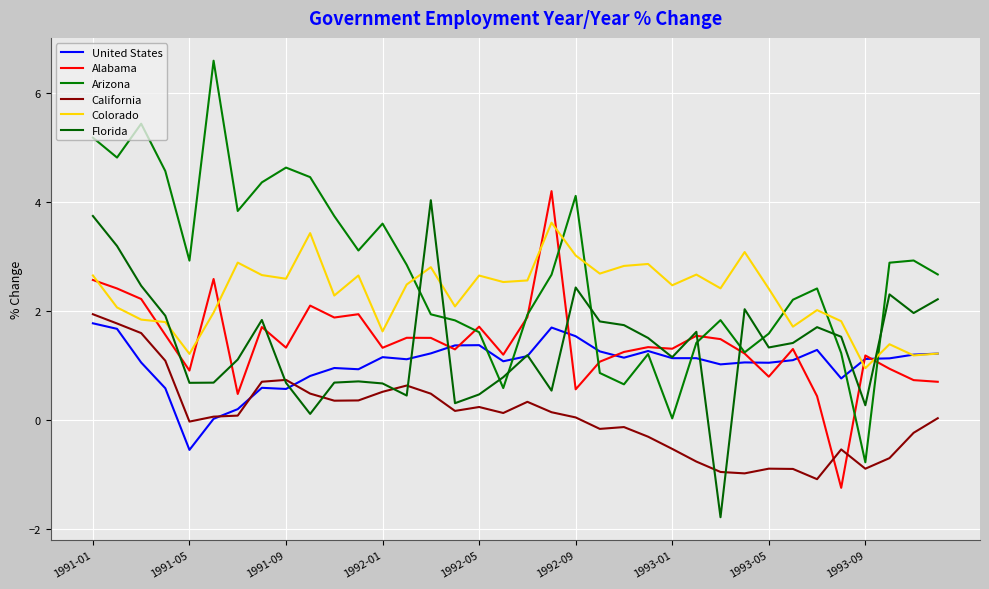

Does the chart have visible grid lines?

Yes